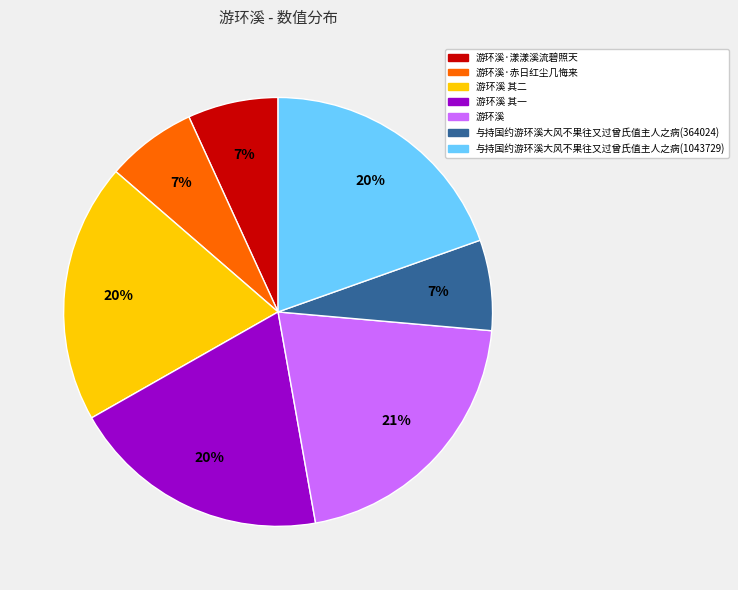

Is there a majority slice in this chart?

No